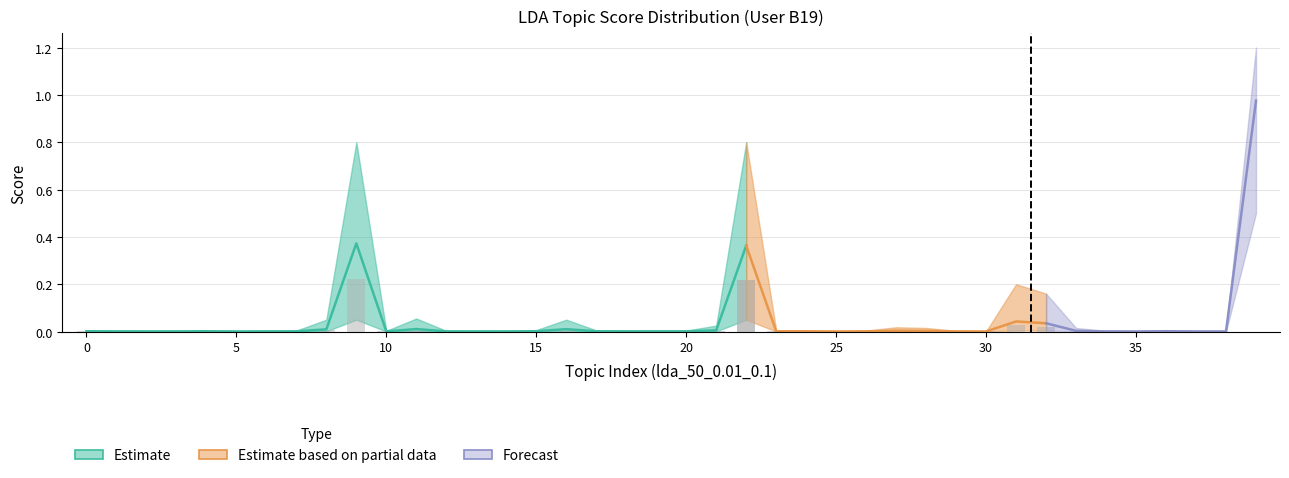

Reading left to right, what are all the values shown in this chart?

B19: 0.0	0.0	0.0	0.0	0.0	0.0	0.0	0.0	0.0	0.4	0.0	0.0	0.0	0.0	0.0	0.0	0.0	0.0	0.0	0.0	0.0	0.0	0.4	0.0	0.0	0.0	0.0	0.0	0.0	0.0	0.0	0.0	0.0	0.0	0.0	0.0	0.0	0.0	0.0	1.0
lower: 0.0	0.0	0.0	0.0	0.0	0.0	0.0	0.0	0.0	0.1	0.0	0.0	0.0	0.0	0.0	0.0	0.0	0.0	0.0	0.0	0.0	0.0	0.1	0.0	0.0	0.0	0.0	0.0	0.0	0.0	0.0	0.0	0.0	0.0	0.0	0.0	0.0	0.0	0.0	0.5
upper: 0.0	0.0	0.0	0.0	0.0	0.0	0.0	0.0	0.1	0.8	0.0	0.1	0.0	0.0	0.0	0.0	0.1	0.0	0.0	0.0	0.0	0.0	0.8	0.0	0.0	0.0	0.0	0.0	0.0	0.0	0.0	0.2	0.2	0.0	0.0	0.0	0.0	0.0	0.0	1.2